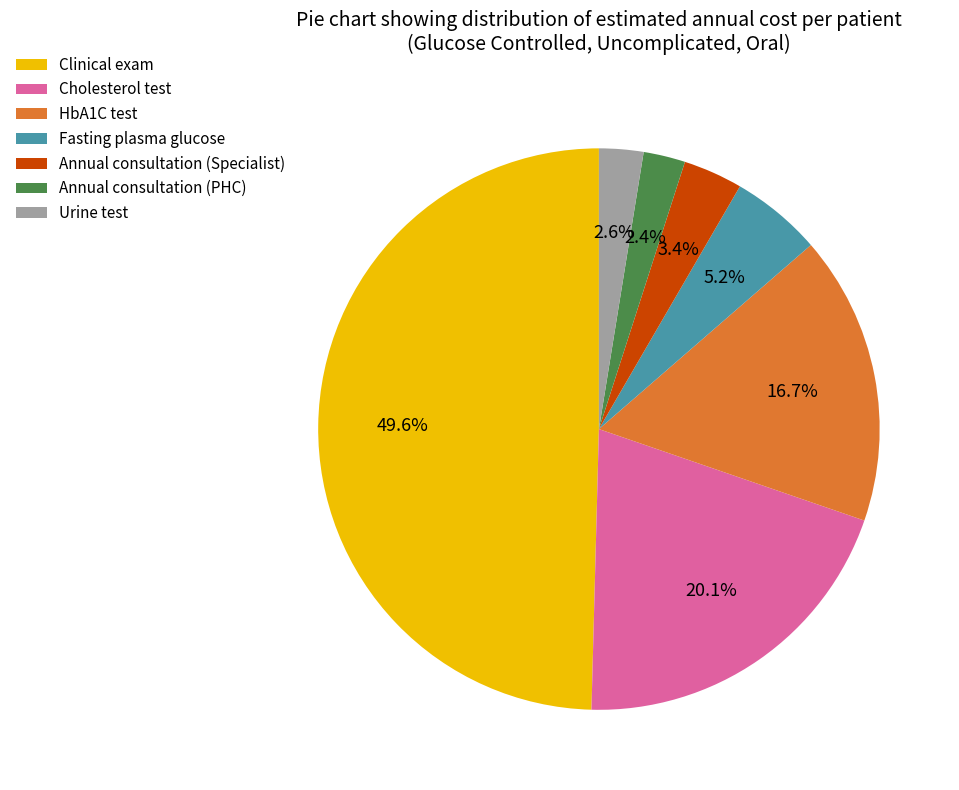

What percentage do Annual consultation (PHC) and Fasting plasma glucose together represent?

7.6%